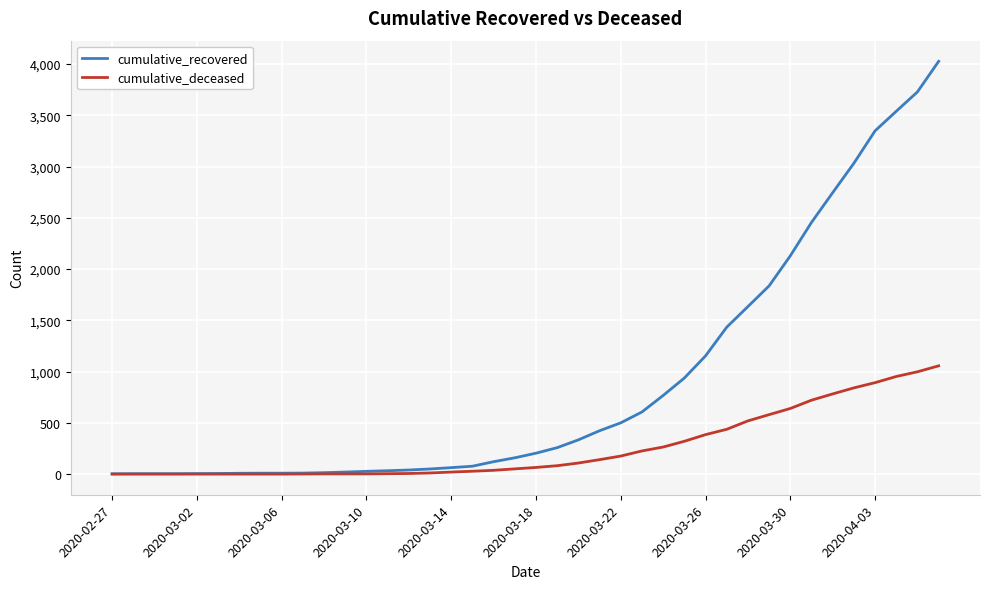

Which series has the largest total across all categories?

cumulative_recovered